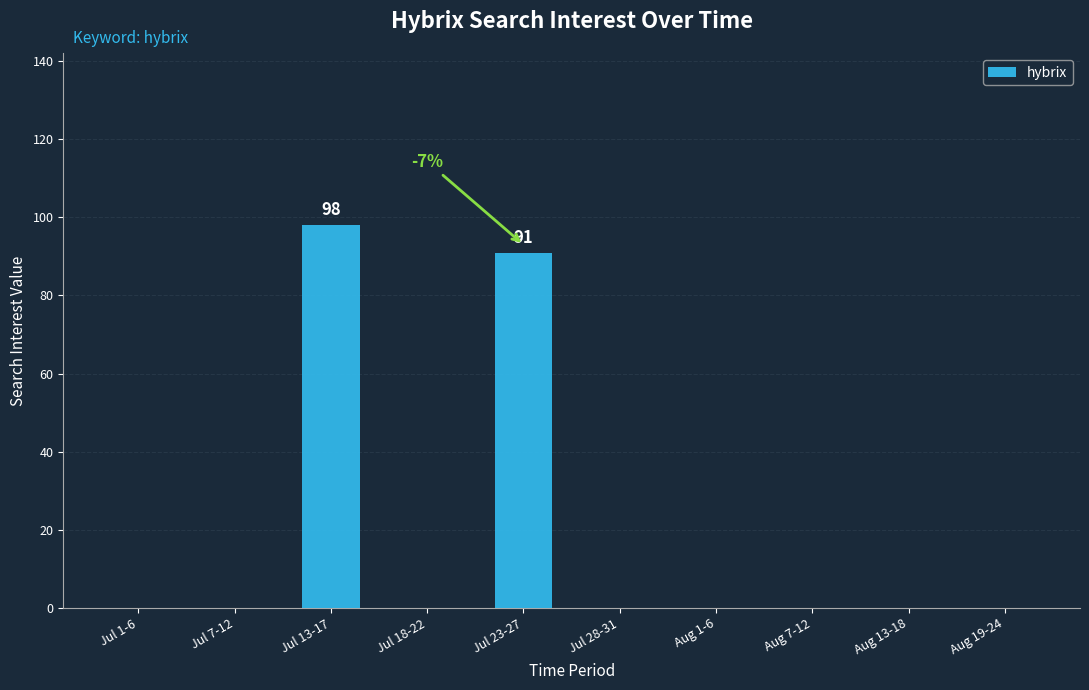

Are the bars grouped side by side (vs. stacked)?

No